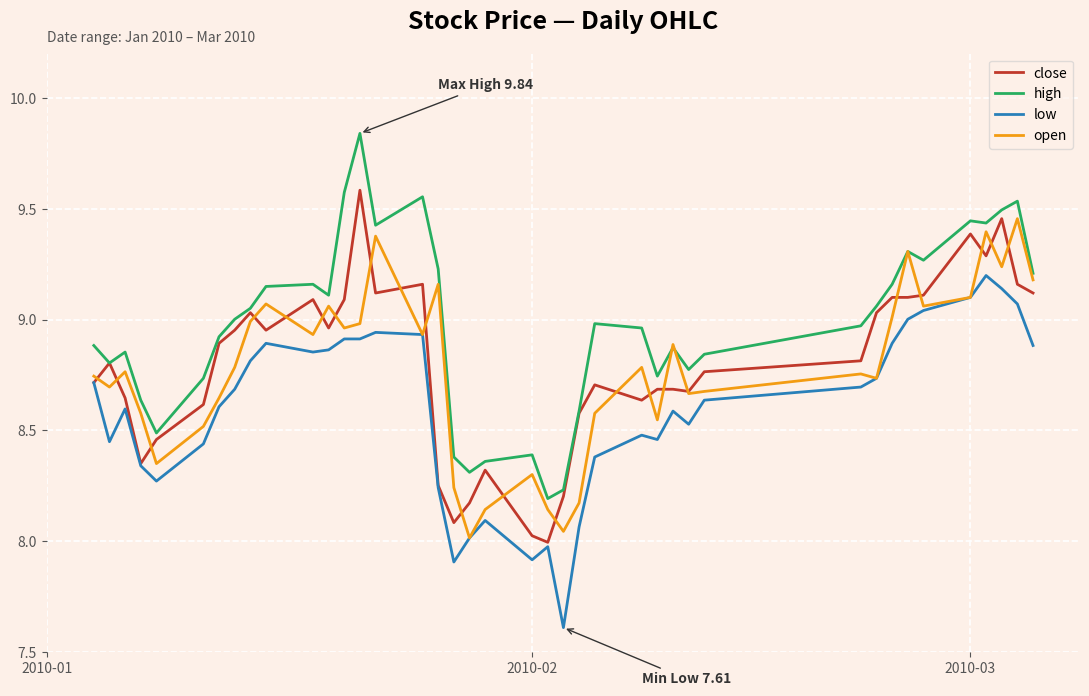

What is the smallest value displayed?

7.6